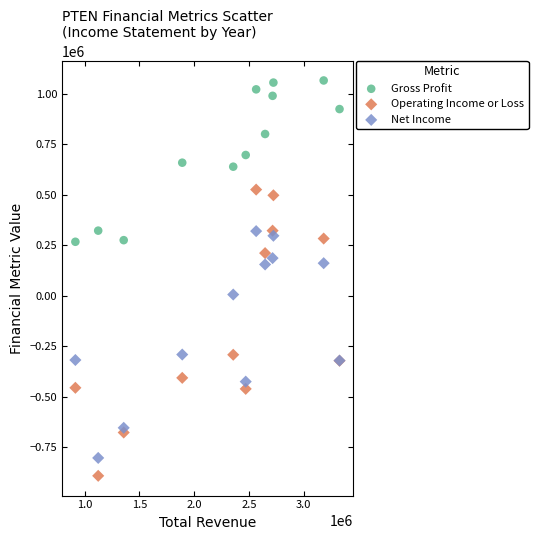

Which series contains the lowest Y value?

Operating Income or Loss